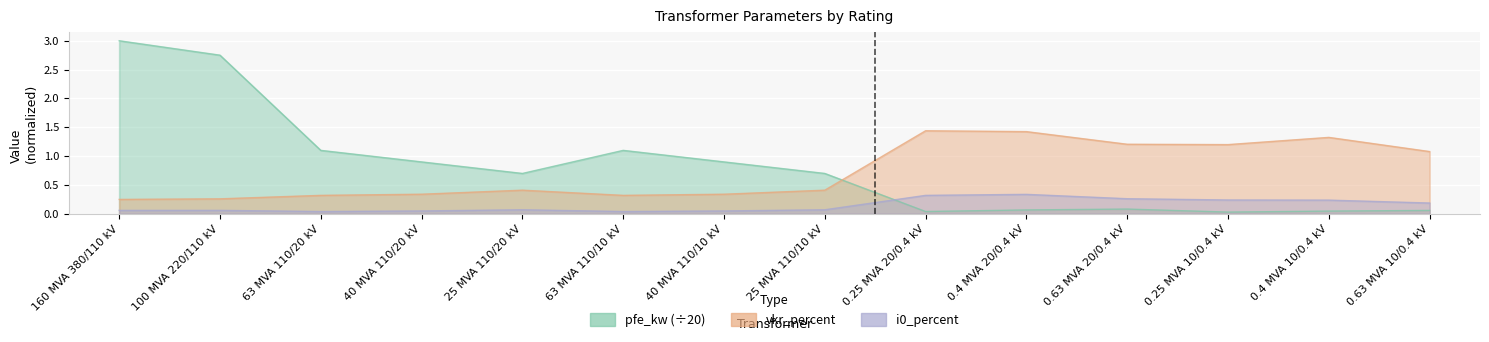

What is the total value across all series at 100 MVA 220/110 kV?

3.1